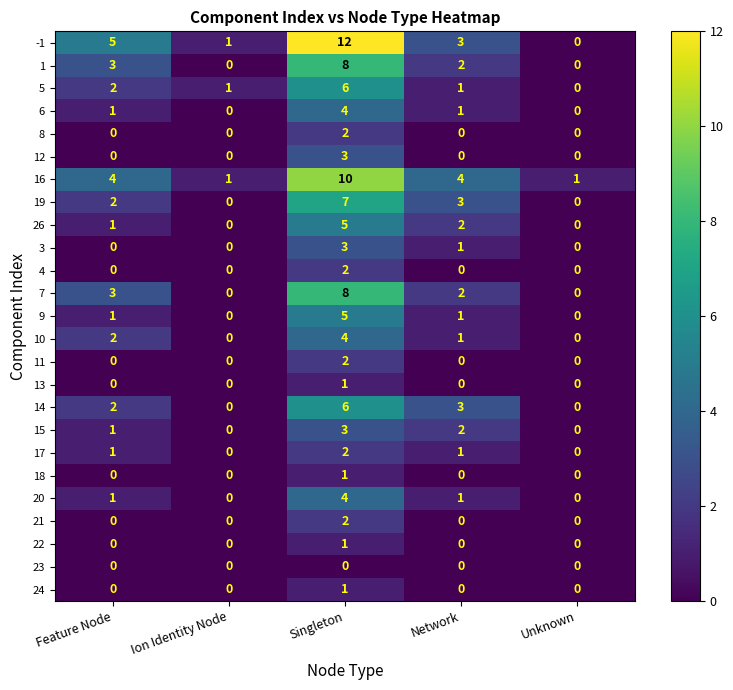

At which category does the chart reach its peak across all series?

Singleton